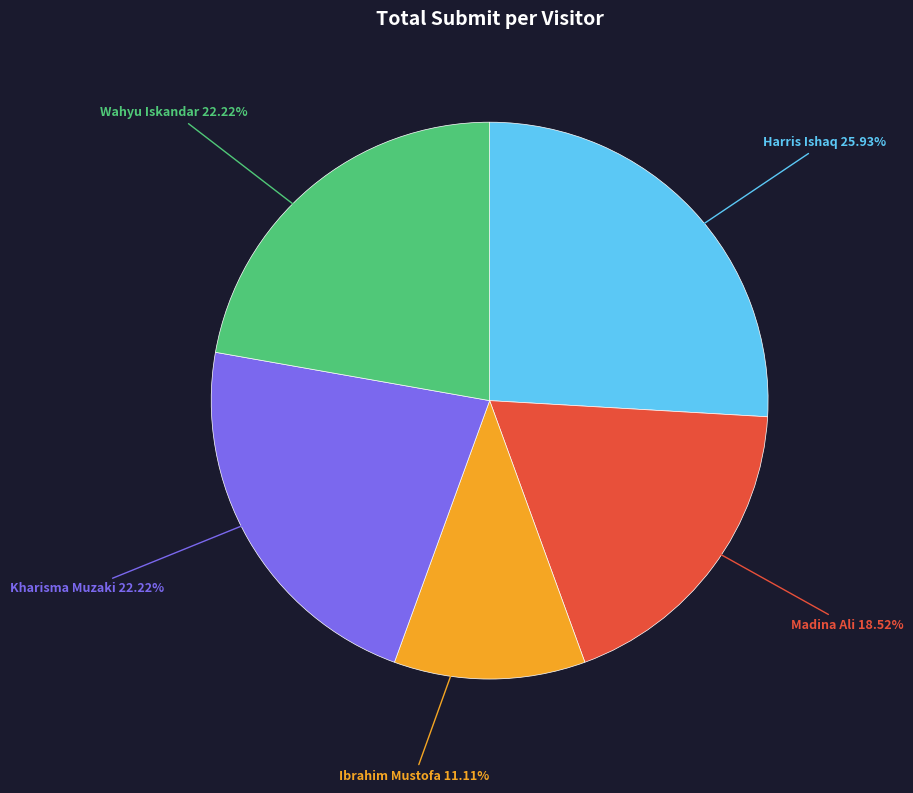

Is there a majority slice in this chart?

No